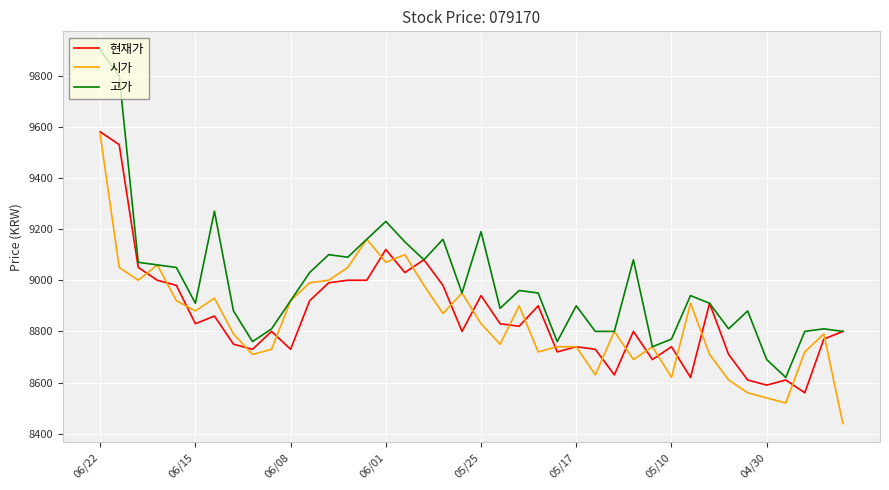

Which series has the widest spread of values?

고가